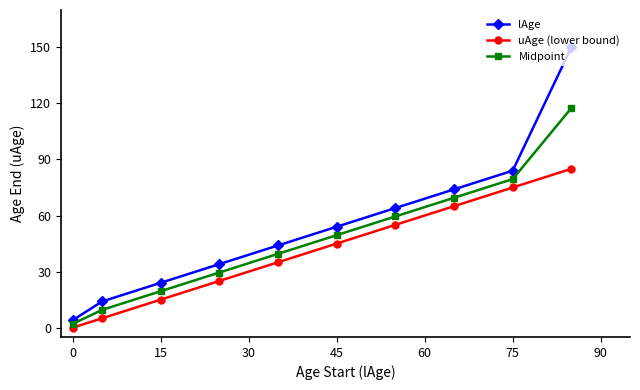

True or false: Midpoint has more than 0 interior local peaks.

False